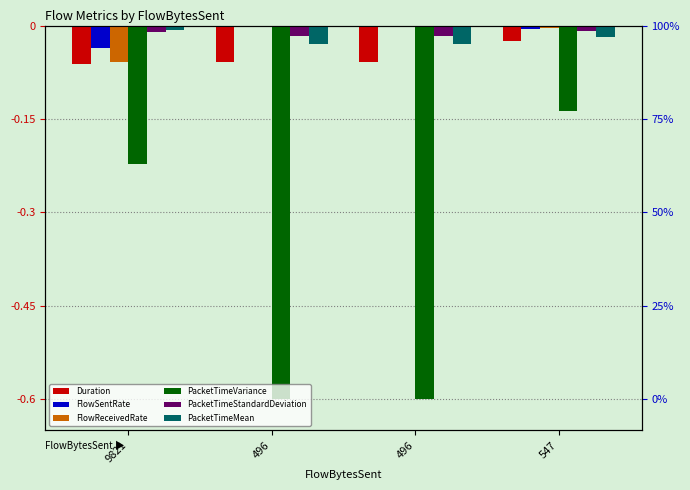

Which series has the largest total across all categories?

FlowSentRate